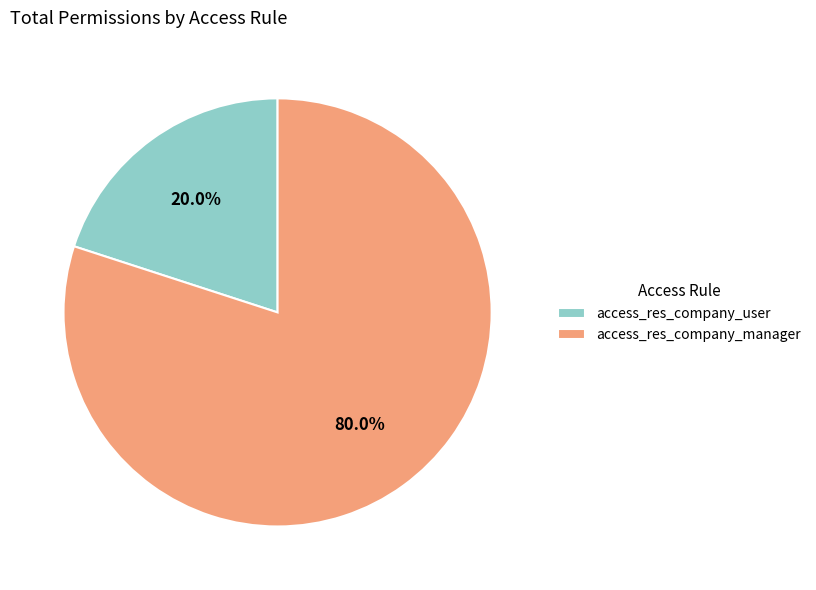

What percentage do access_res_company_user and access_res_company_manager together represent?

100.0%